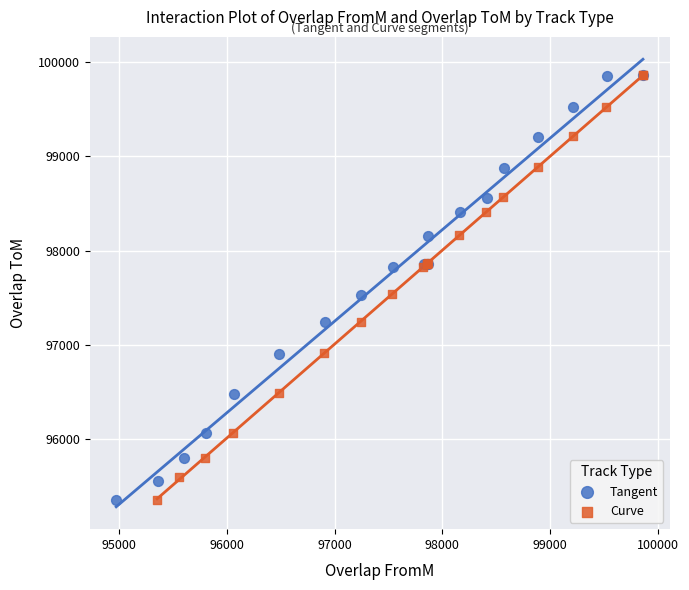

What are all the series names shown in the legend?

Tangent, Curve